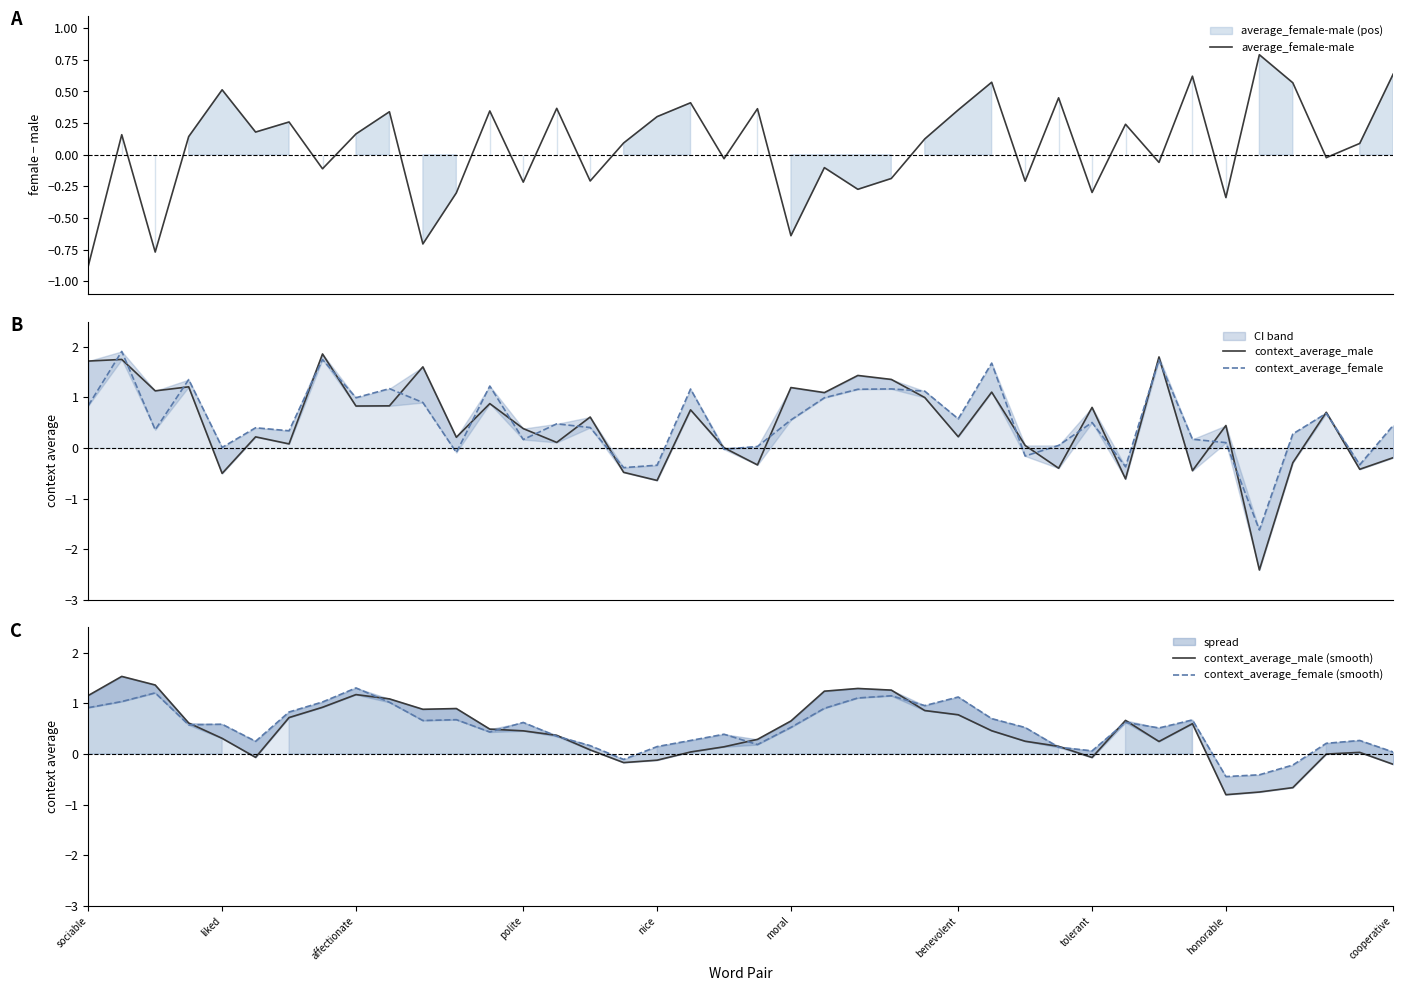

After their last crossing, which series has the higher values: context_average_female or context_average_male?

context_average_female